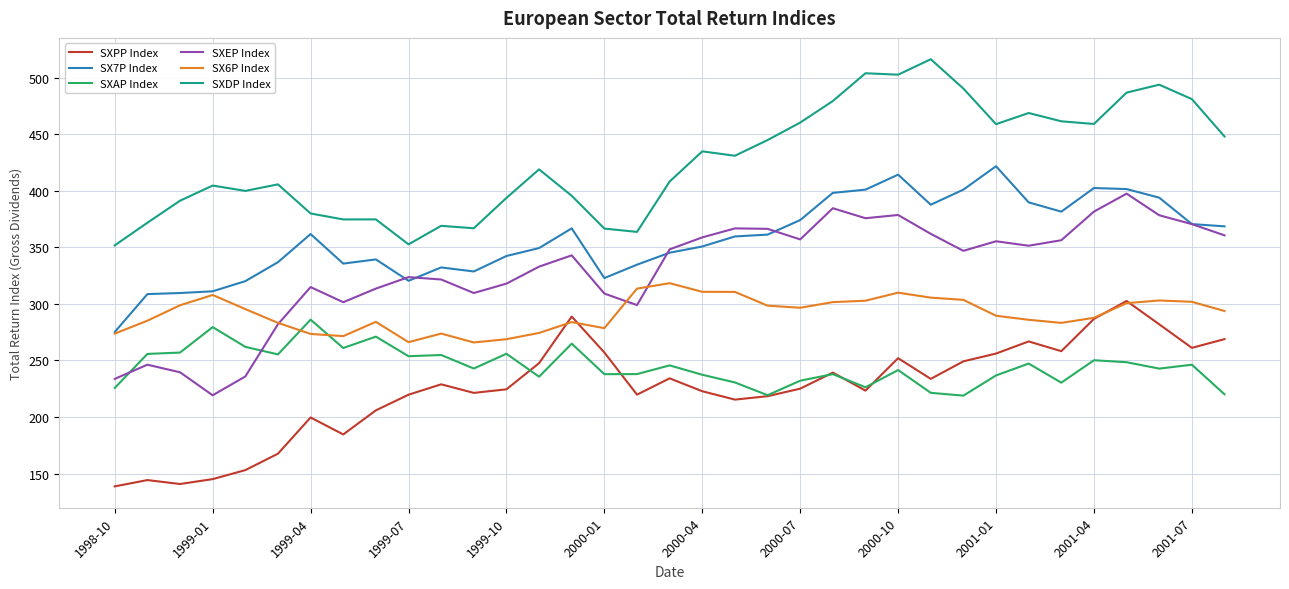

True or false: SXDP Index and SX6P Index cross at least once.

False